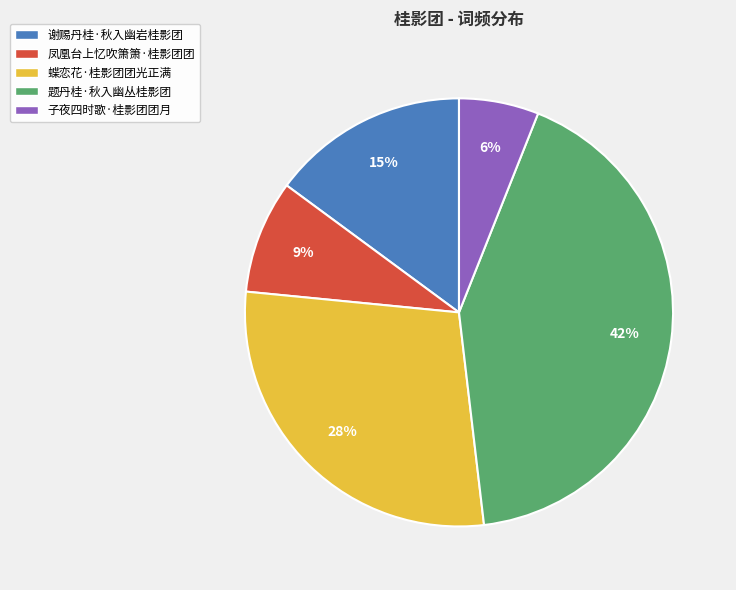

Count the number of slices in the pie.

5